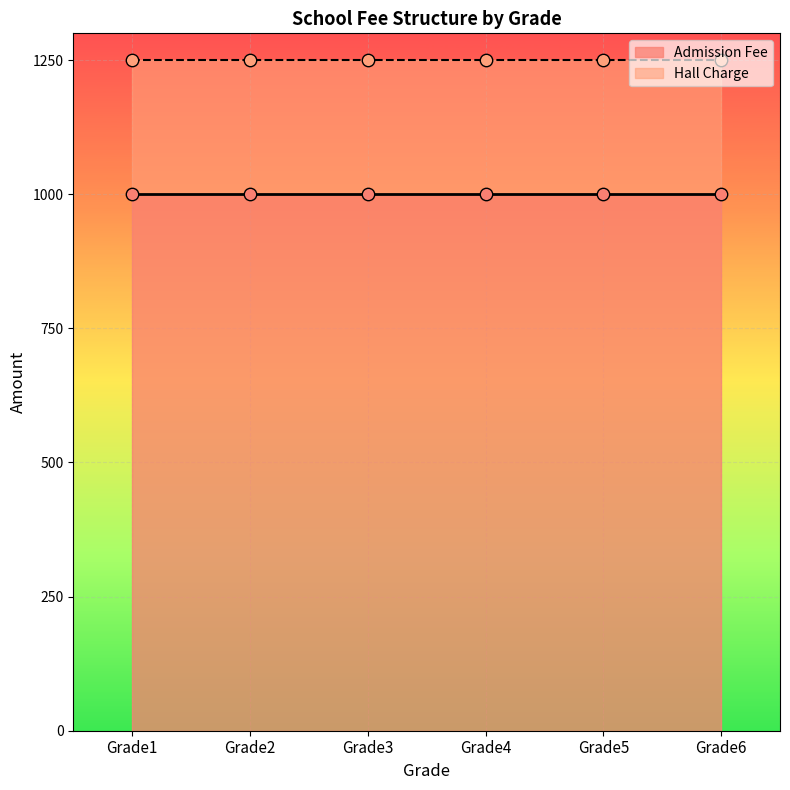

What are all the series names shown in the legend?

Admission Fee, Hall Charge